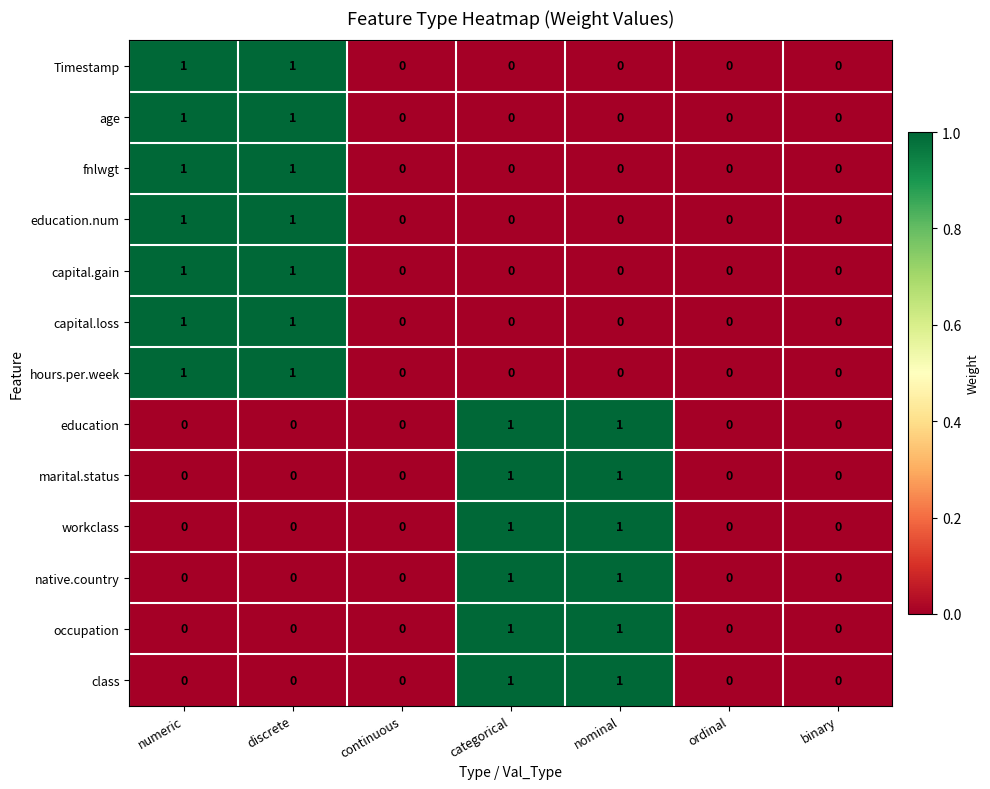

Is the value of class at nominal greater than the value of capital.loss at continuous?

Yes